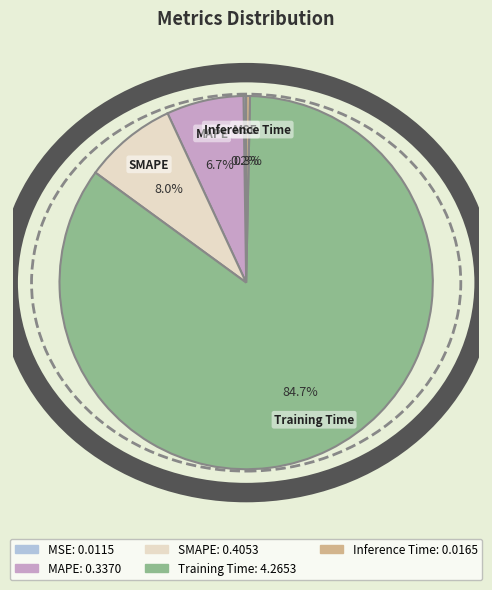

What percentage is NOT represented by MAPE?

93.3%